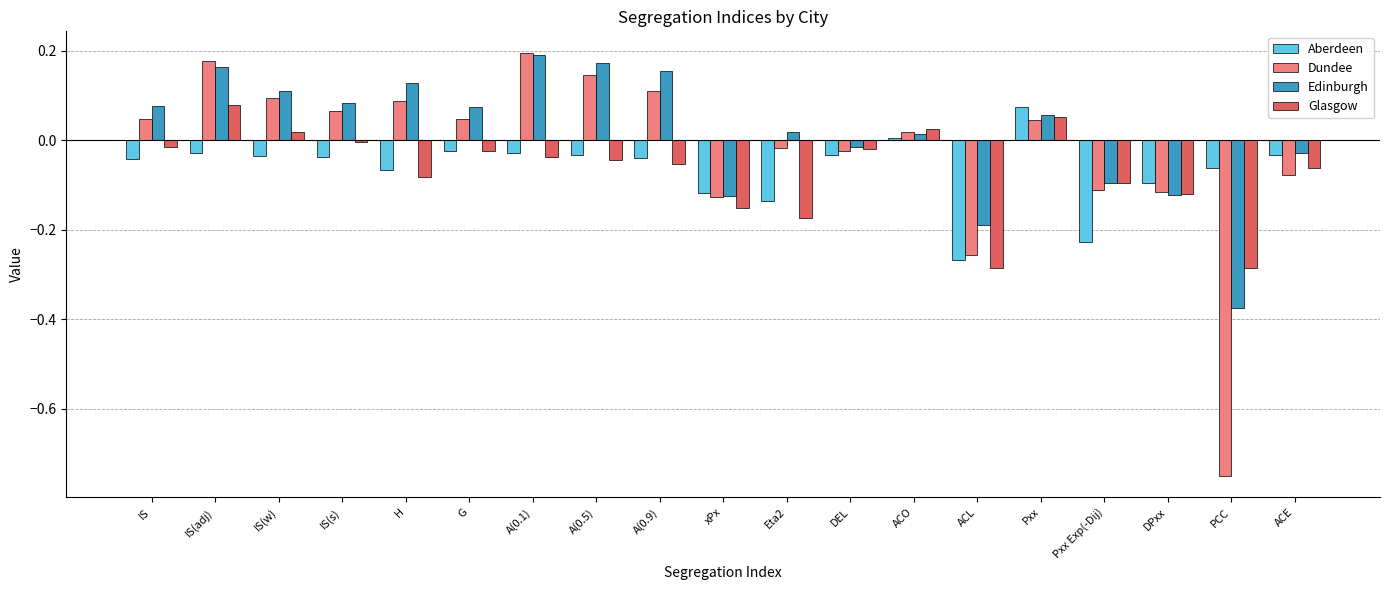

What is the sum of all Aberdeen values?

-1.2